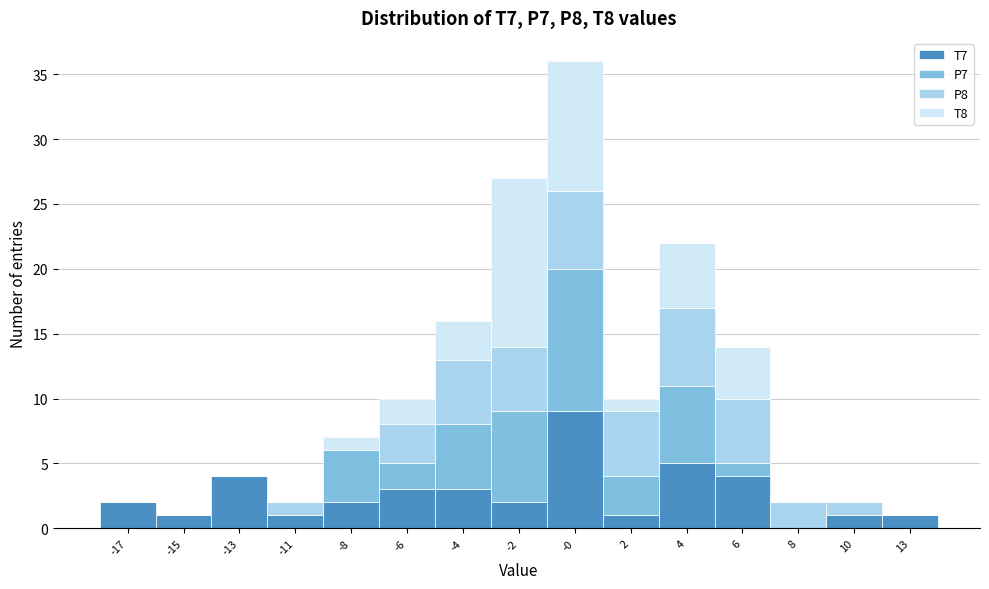

What is the total value across all series at -8?

7